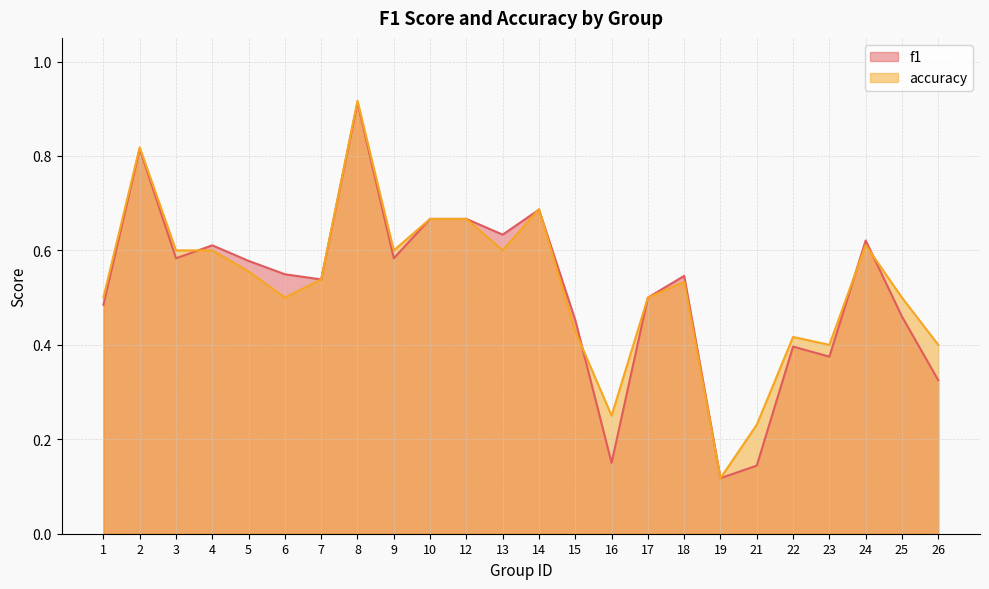

Between 23 and 13, which is larger?

13